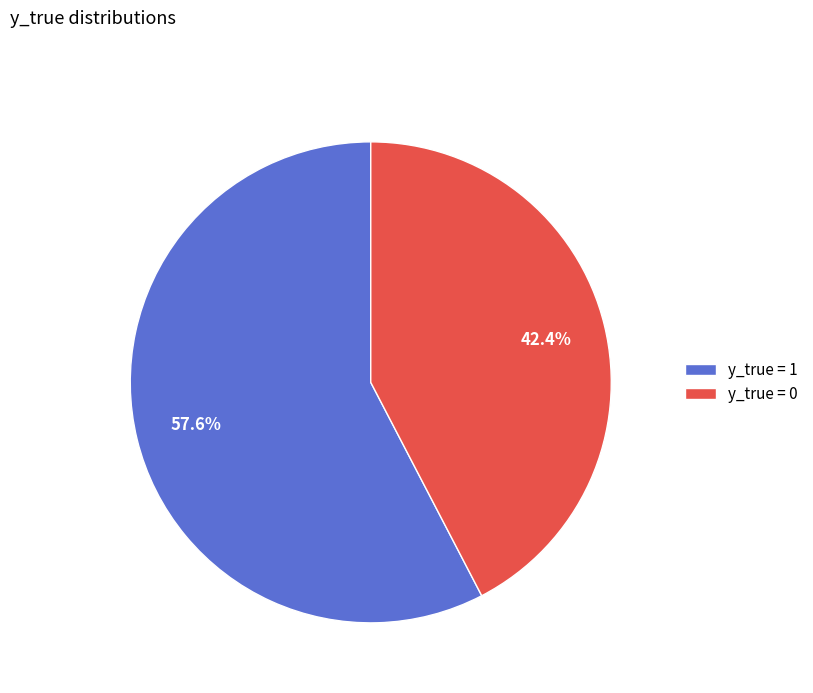

How many slices are in this pie chart?

2